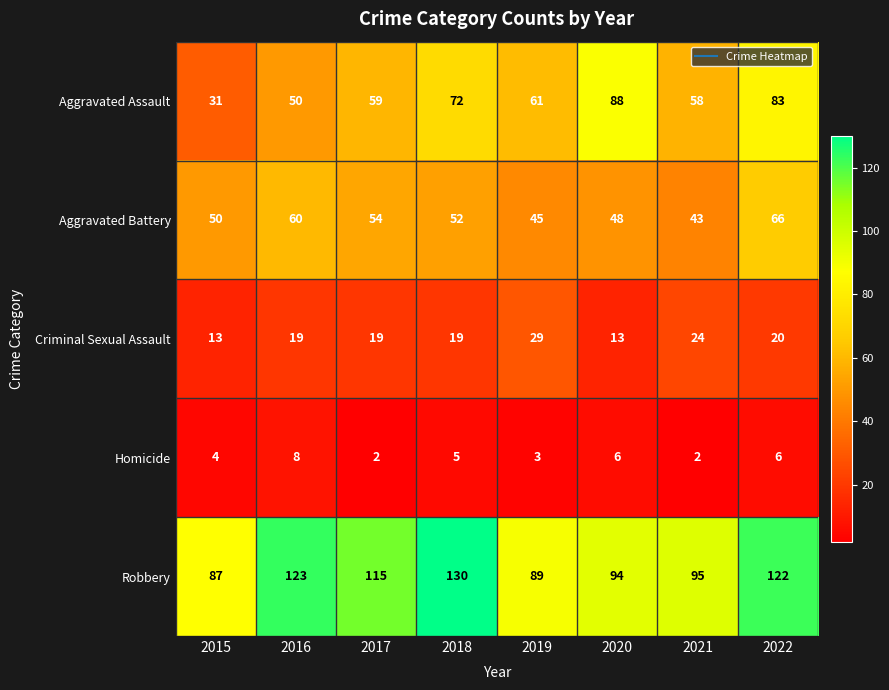

At 2015, list the series in order from largest to smallest.

Robbery, Aggravated Battery, Aggravated Assault, Criminal Sexual Assault, Homicide